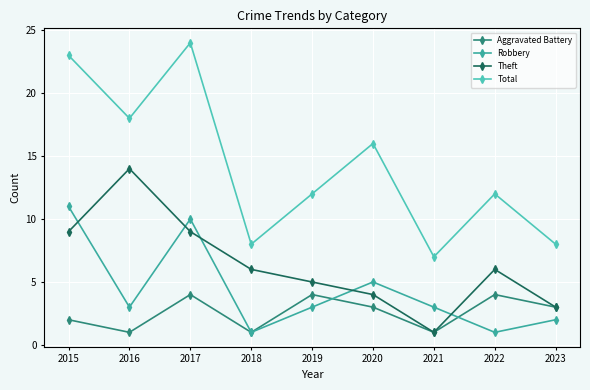

What is the minimum value for Robbery?

1